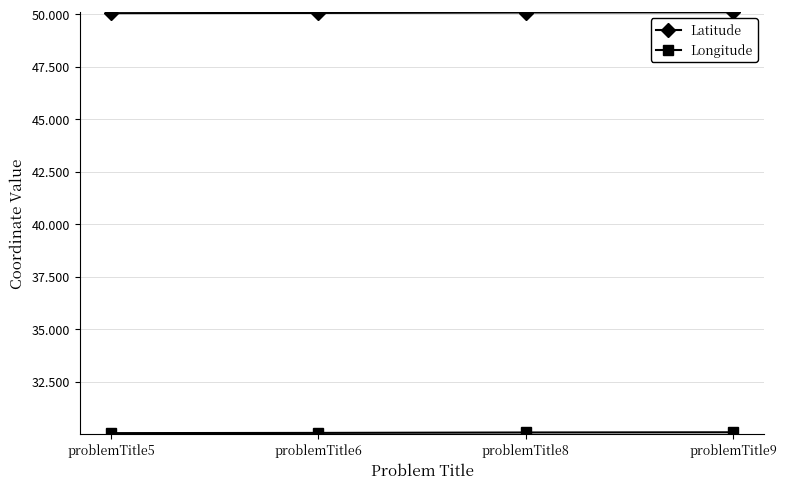

Which series has the largest total across all categories?

Latitude